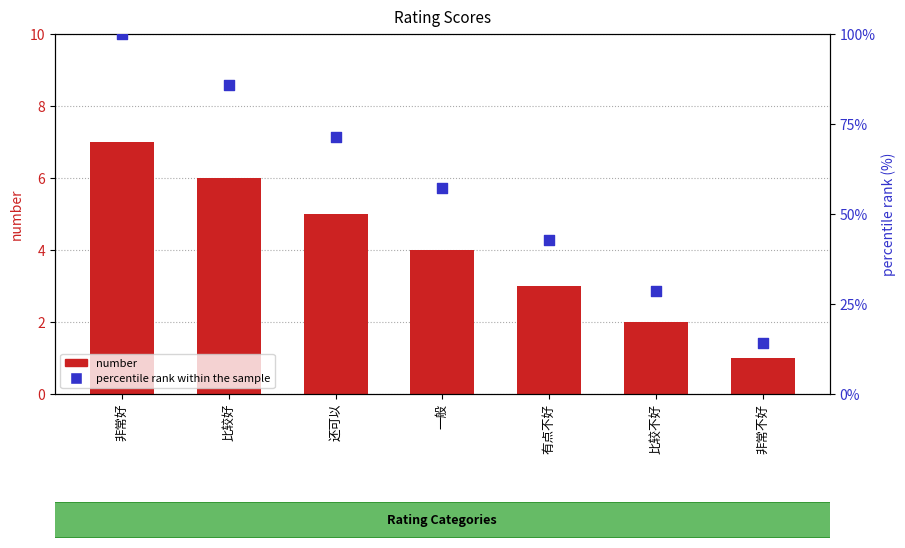

At how many categories does at least one series exceed 19?

6